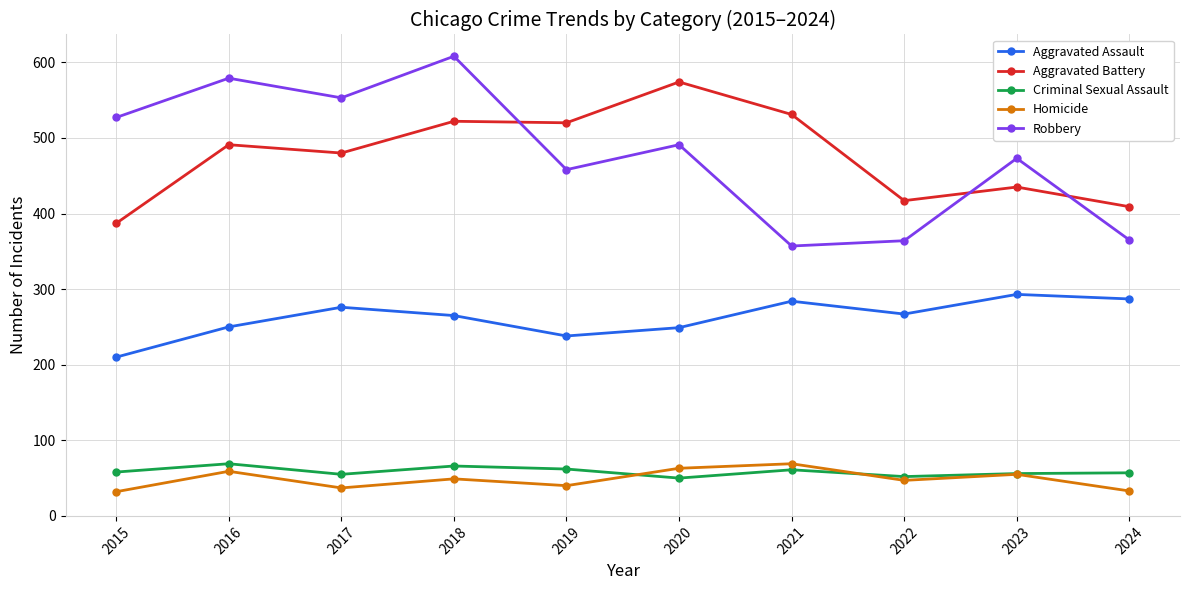

At how many categories does at least one series exceed 115?

10